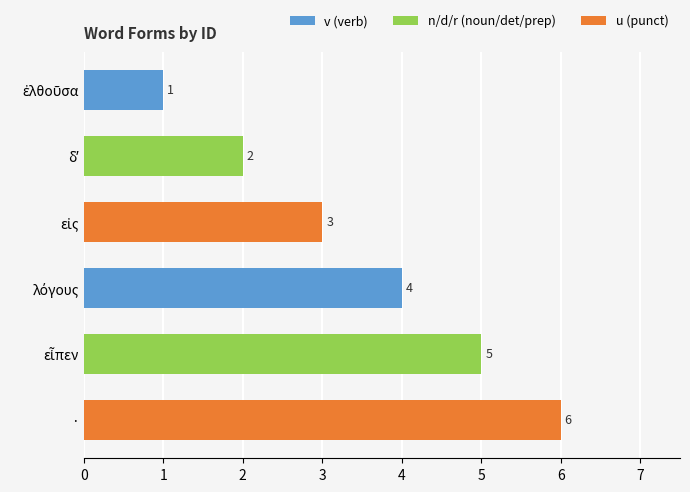

True or false: the data shows 10 at ·.

False